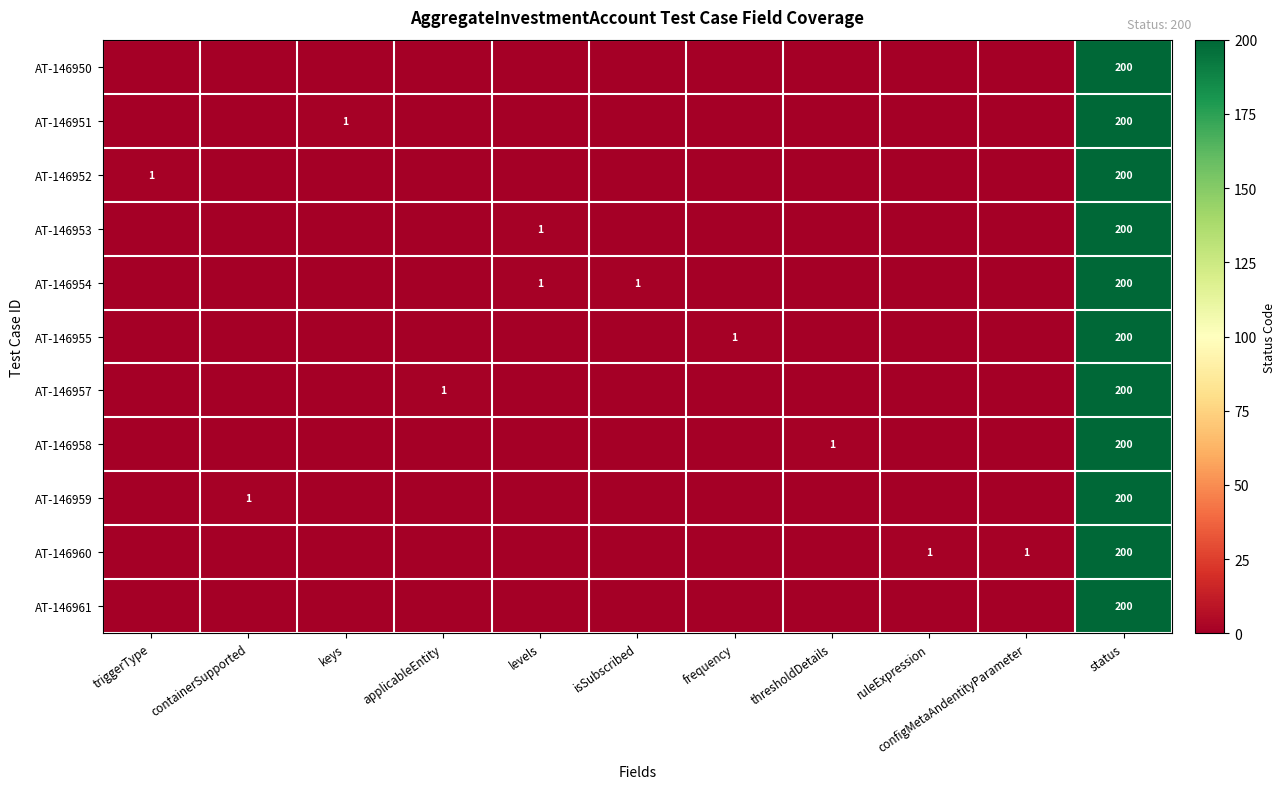

The value of AT-146957 at status is 286. True or false?

False